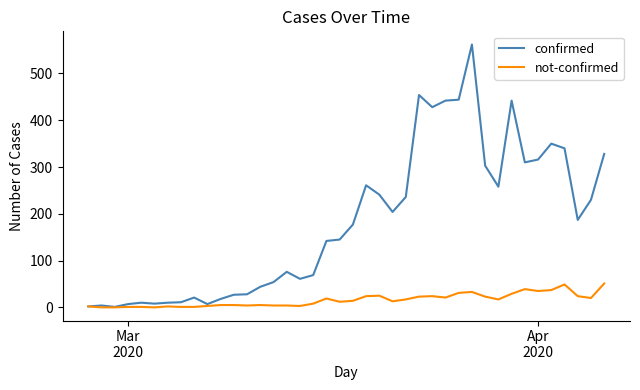

Which series has the widest spread of values?

confirmed